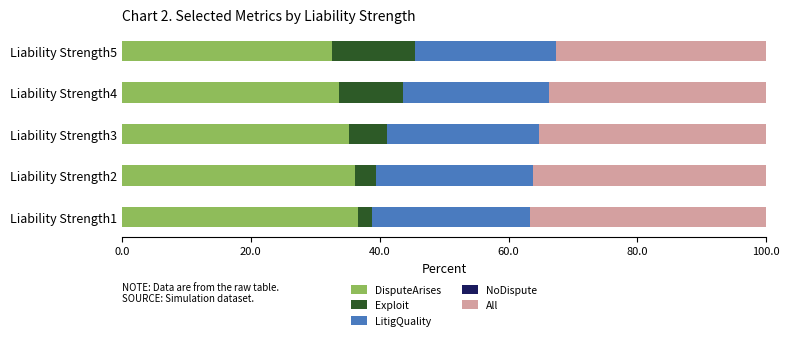

What is the total value across all series at Liability Strength2?

100.0